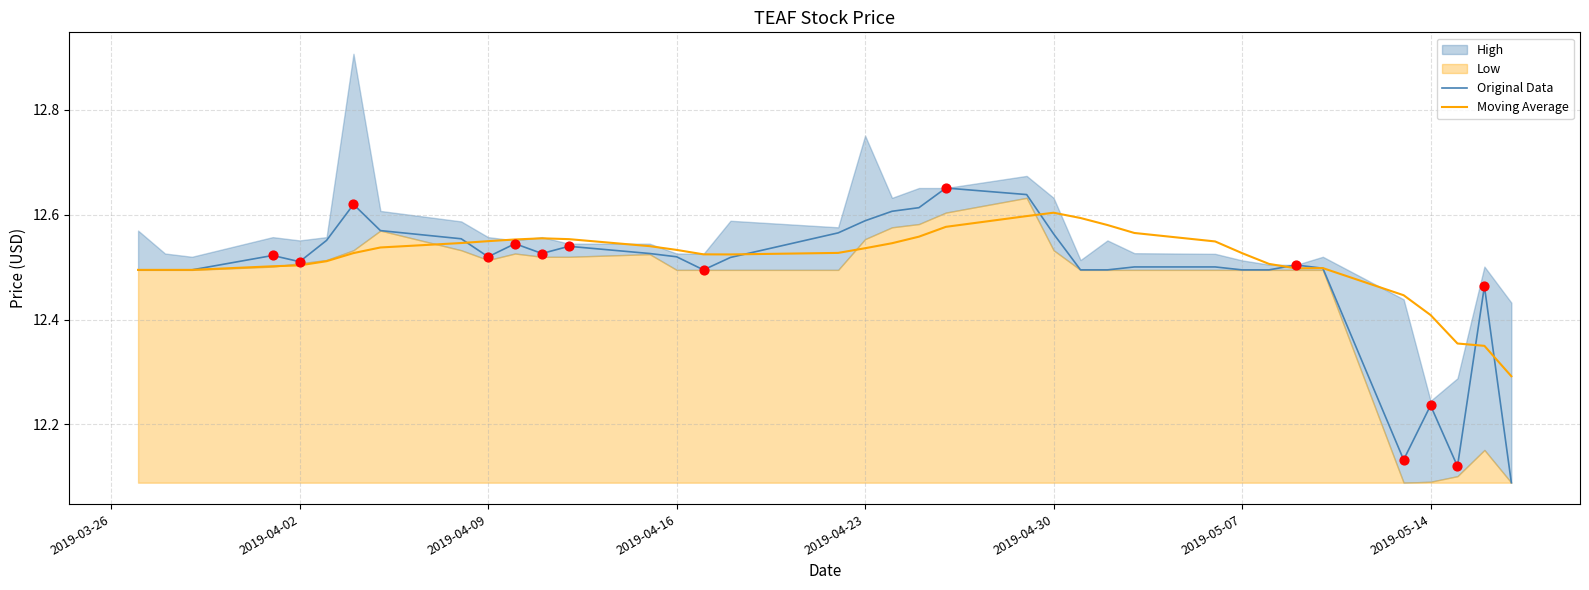

The Original Data series shows 3.0 at 2019-04-23. True or false?

False